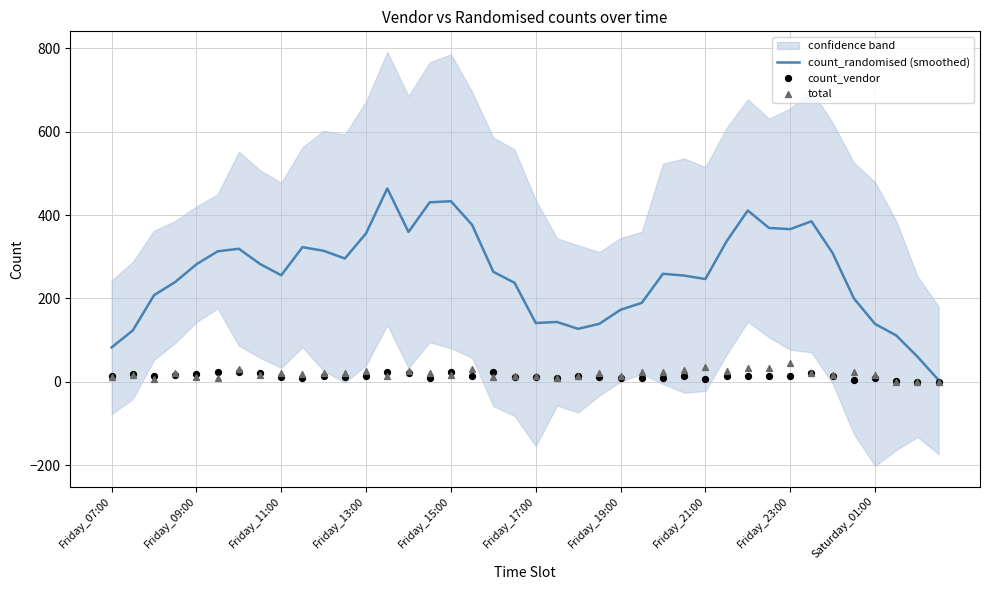

What are all the series names shown in the legend?

count_randomised (smoothed), count_vendor, total